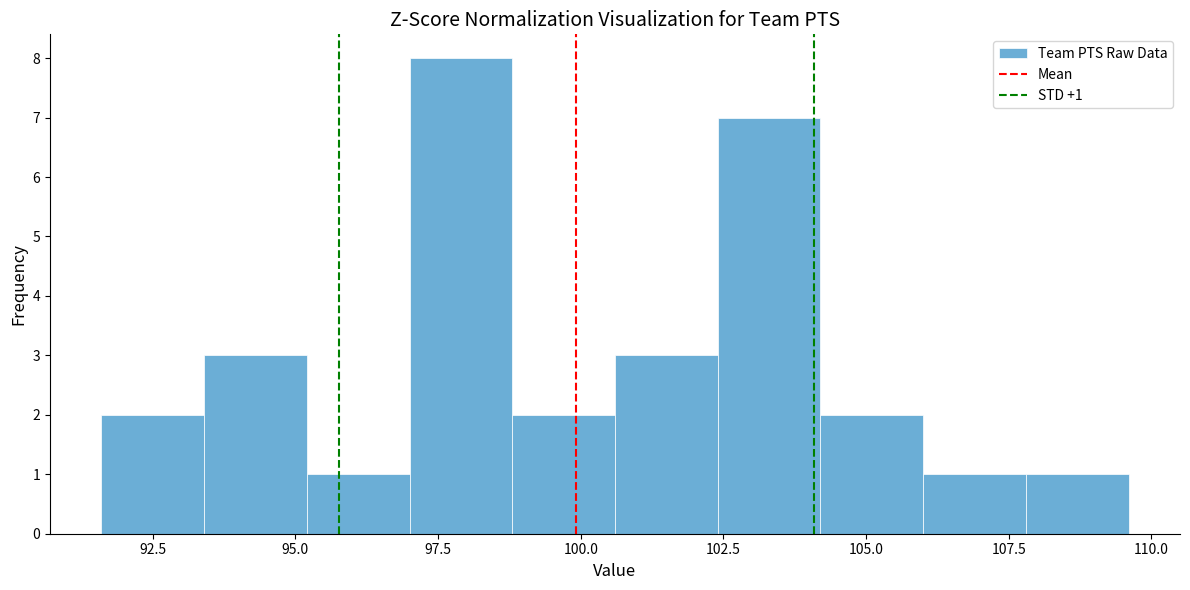

Read against the x-axis, roughly where is the centre of the tallest bar?

98.0